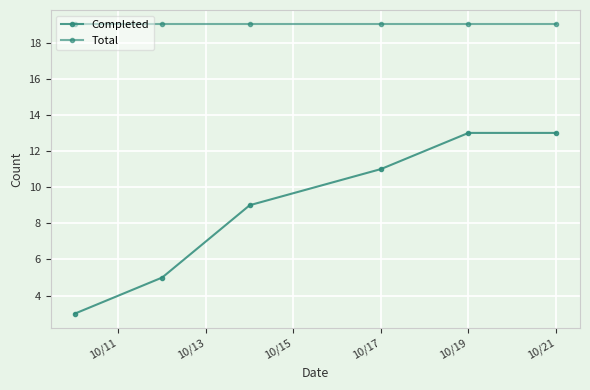

True or false: Total and Completed cross at least once.

False